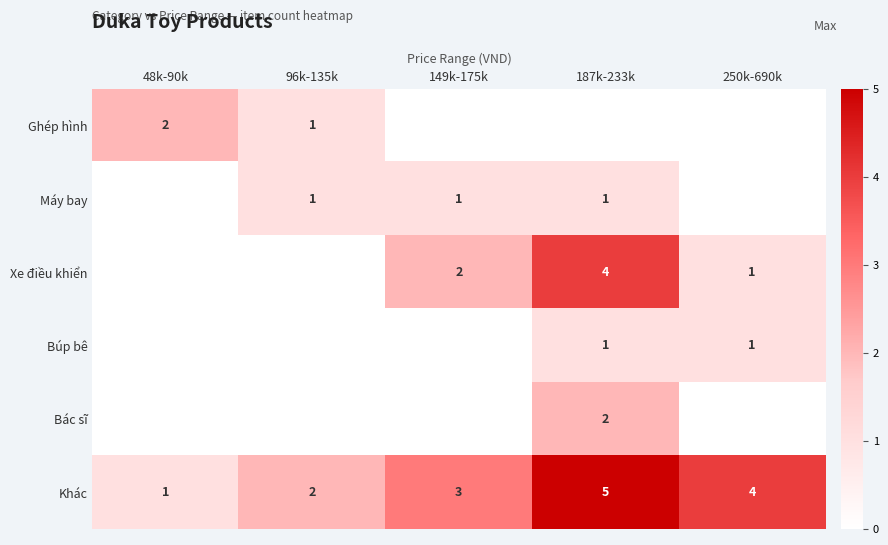

Which has a higher value, 96k-135k or 149k-175k?

96k-135k